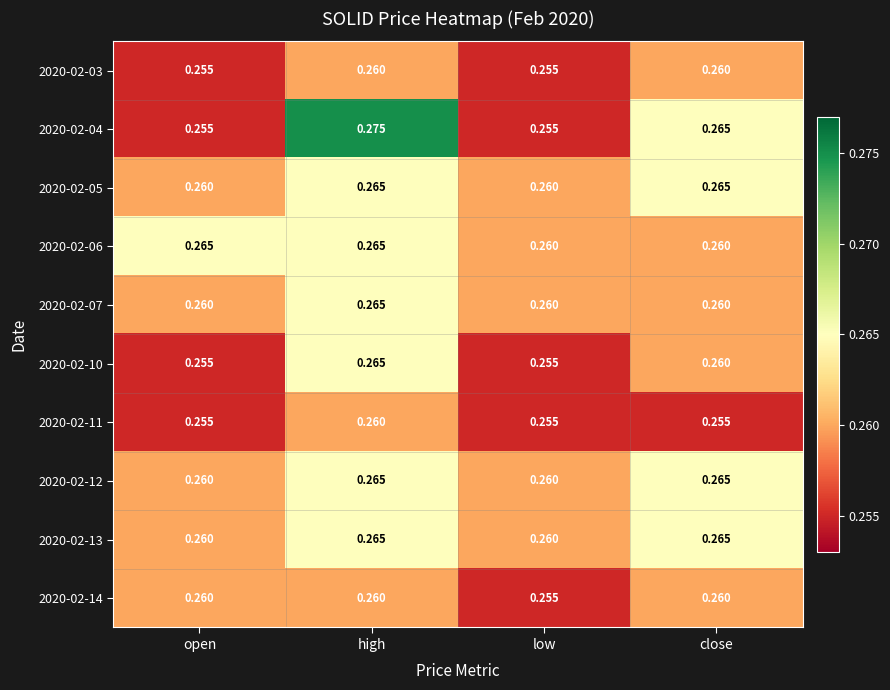

At how many categories does at least one series exceed 0?

4